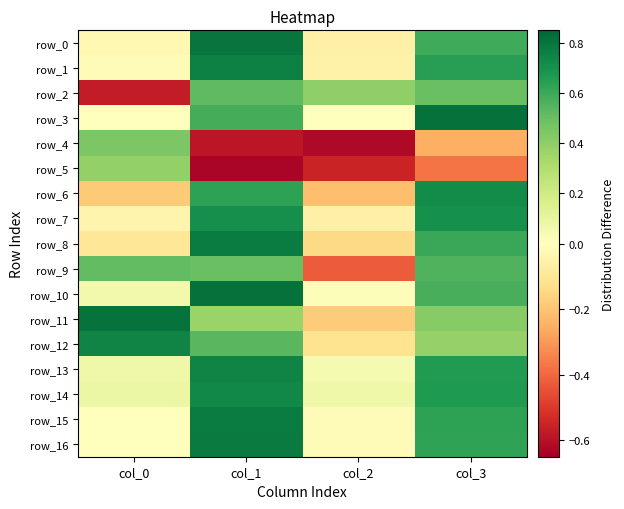

Reading left to right, extract all data points from this chart.

row_0: col_0=-0.0	col_1=0.8	col_2=-0.1	col_3=0.6
row_1: col_0=-0.0	col_1=0.8	col_2=-0.1	col_3=0.6
row_2: col_0=-0.6	col_1=0.5	col_2=0.4	col_3=0.5
row_3: col_0=0.0	col_1=0.6	col_2=0.0	col_3=0.8
row_4: col_0=0.4	col_1=-0.6	col_2=-0.6	col_3=-0.3
row_5: col_0=0.4	col_1=-0.6	col_2=-0.6	col_3=-0.4
row_6: col_0=-0.2	col_1=0.6	col_2=-0.2	col_3=0.7
row_7: col_0=-0.0	col_1=0.7	col_2=-0.1	col_3=0.7
row_8: col_0=-0.1	col_1=0.8	col_2=-0.1	col_3=0.6
row_9: col_0=0.5	col_1=0.5	col_2=-0.4	col_3=0.6
row_10: col_0=0.1	col_1=0.8	col_2=0.0	col_3=0.6
row_11: col_0=0.8	col_1=0.4	col_2=-0.2	col_3=0.4
row_12: col_0=0.7	col_1=0.5	col_2=-0.1	col_3=0.4
row_13: col_0=0.1	col_1=0.7	col_2=0.0	col_3=0.7
row_14: col_0=0.1	col_1=0.7	col_2=0.1	col_3=0.7
row_15: col_0=0.0	col_1=0.8	col_2=-0.0	col_3=0.6
row_16: col_0=-0.0	col_1=0.8	col_2=-0.0	col_3=0.6